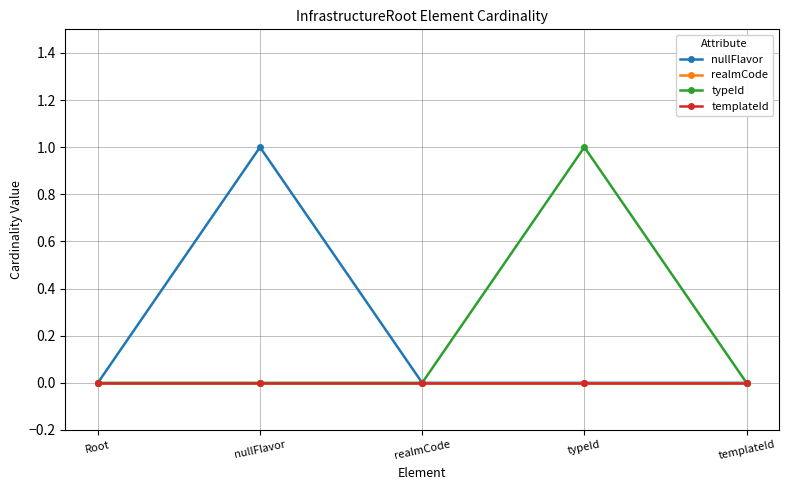

How many lines are shown in the chart?

4